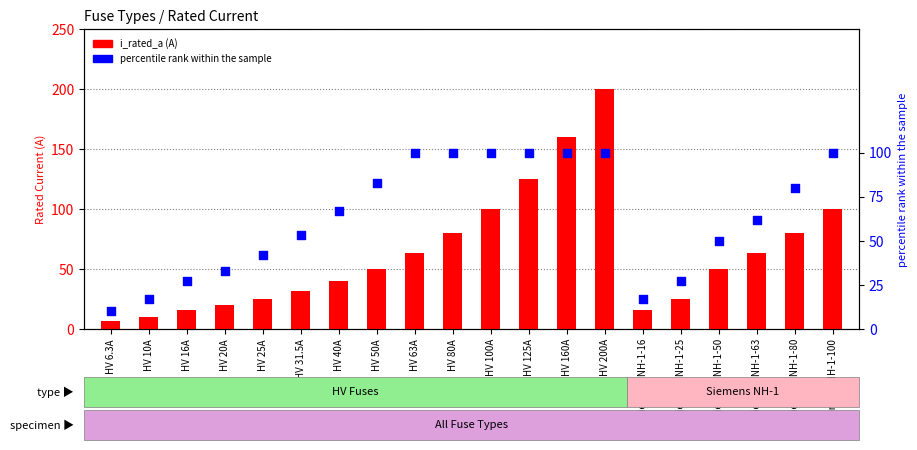

Which series reaches the minimum Y coordinate?

i_rated_a